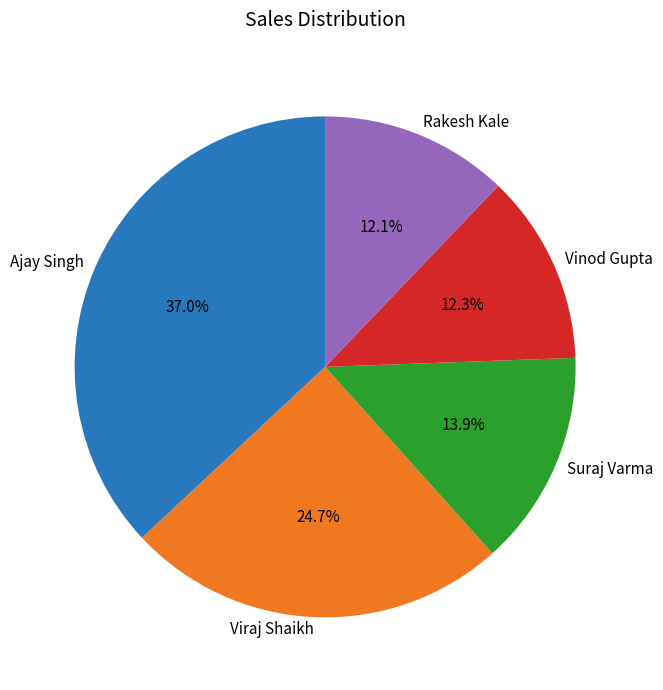

To the nearest percent, what portion does Vinod Gupta represent?

12%